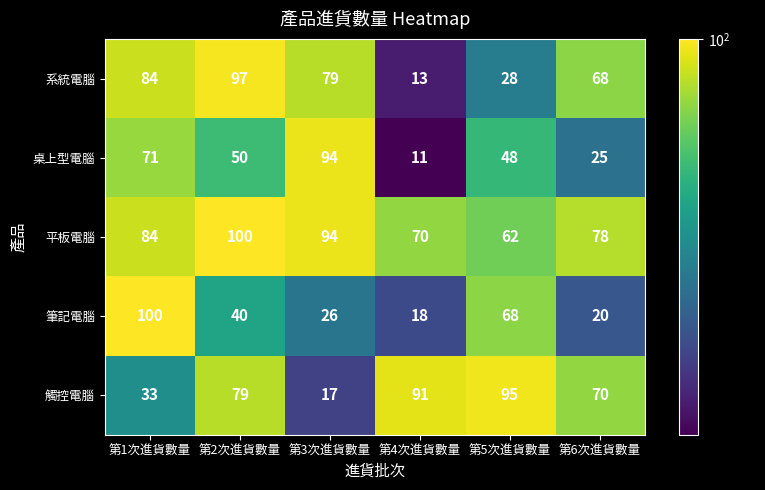

What is the minimum value for 平板電腦?

62